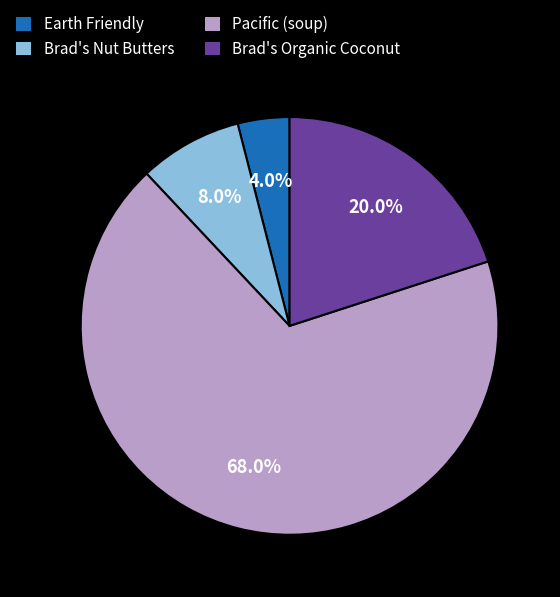

Count the number of slices in the pie.

4